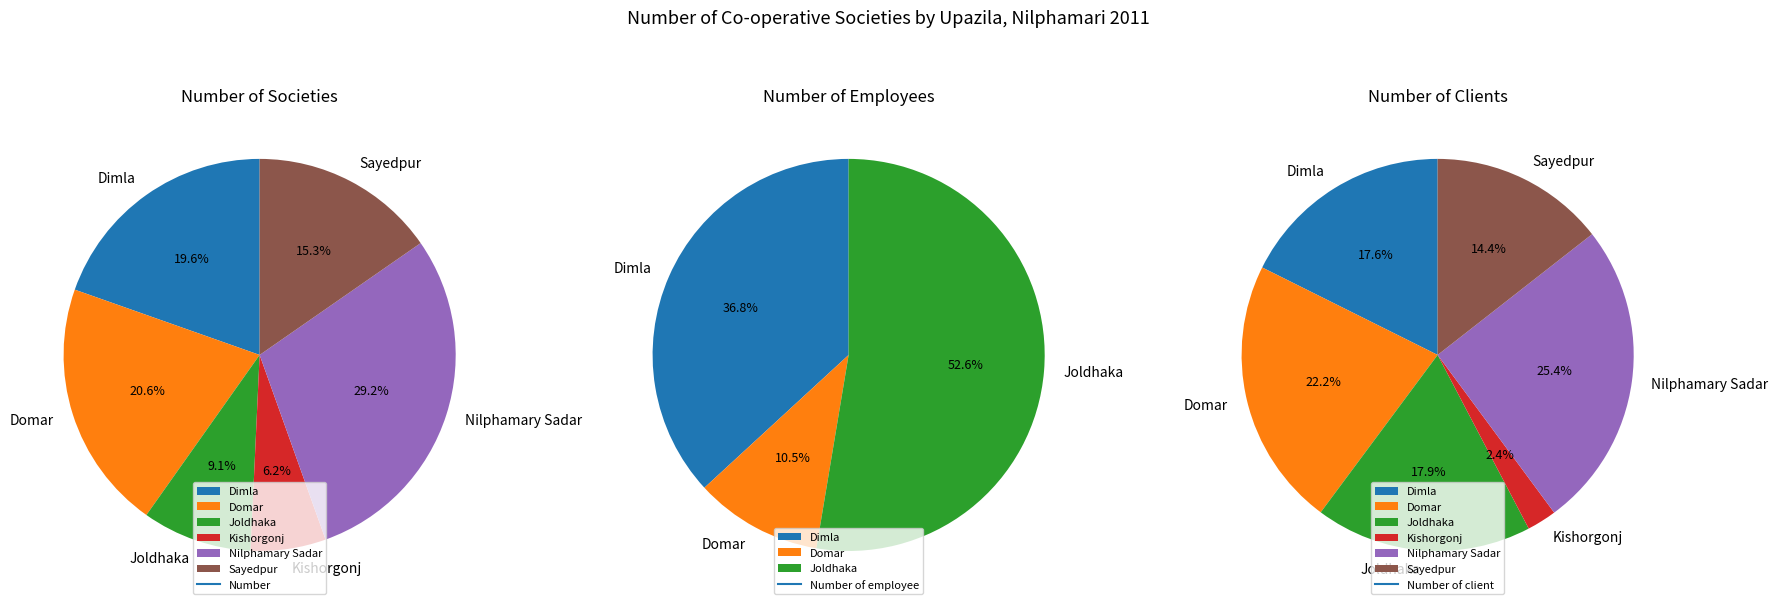

Between Domar and Sayedpur, which is larger?

Domar